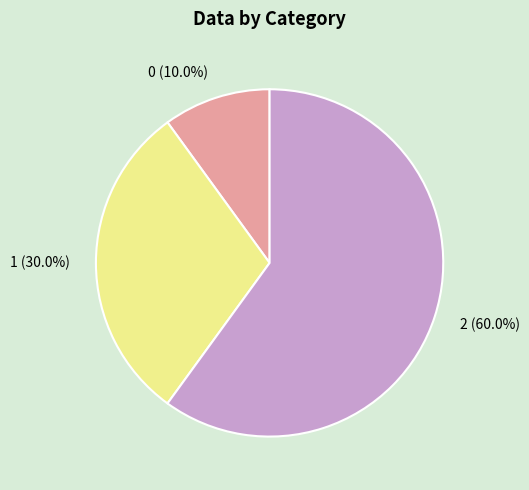

To the nearest percent, what portion does 2 represent?

60%